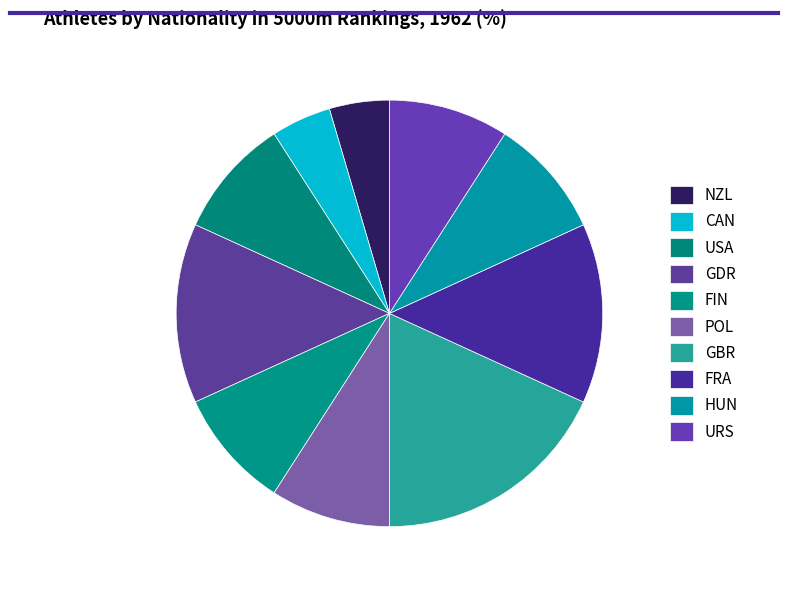

How many segments does this pie chart have?

10